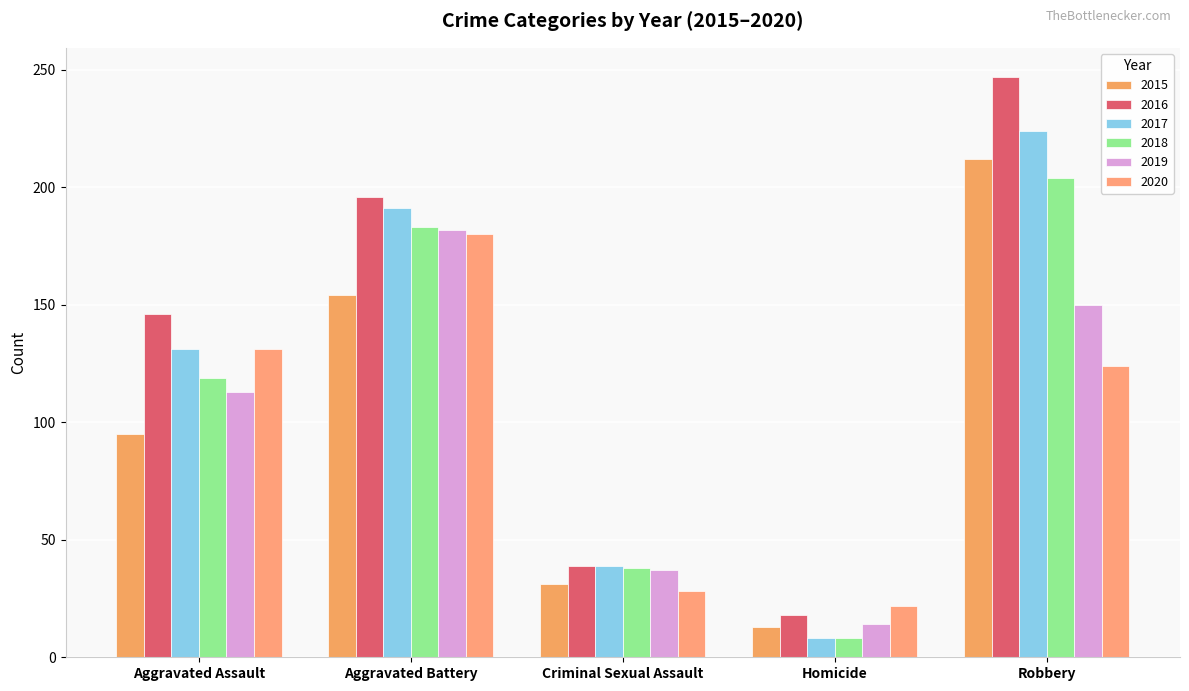

What is the average value of the 2020 series?

97